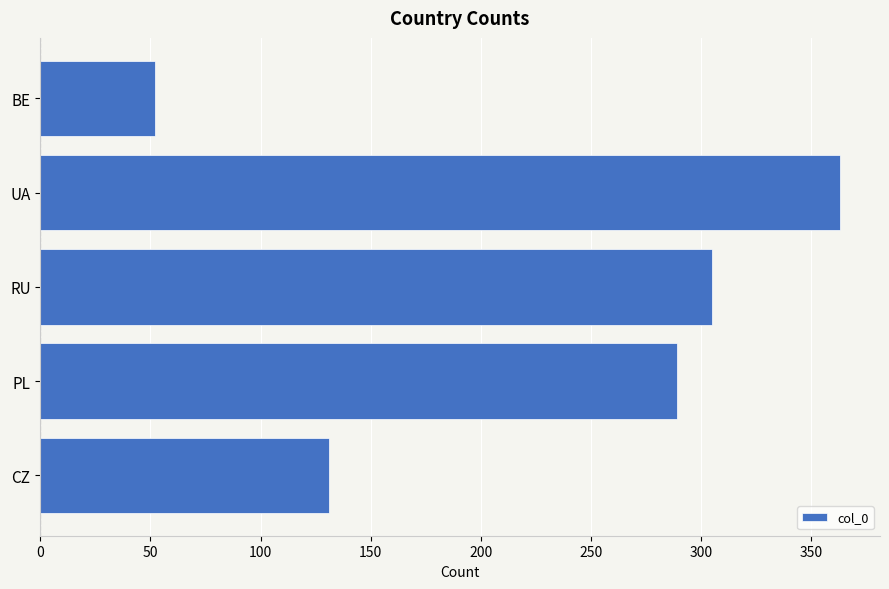

Rank the categories by value from highest to lowest.

UA, RU, PL, CZ, BE